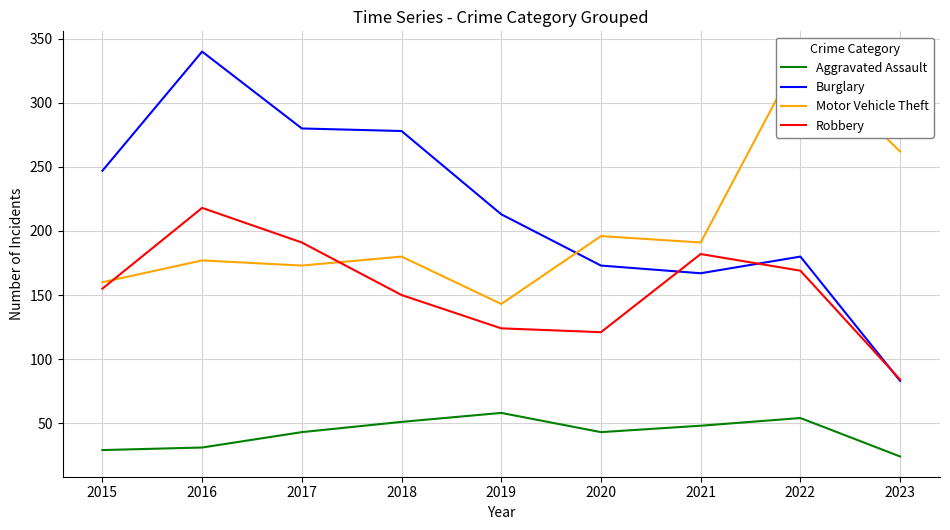

Between 2022 and 2018, which is larger?

2022